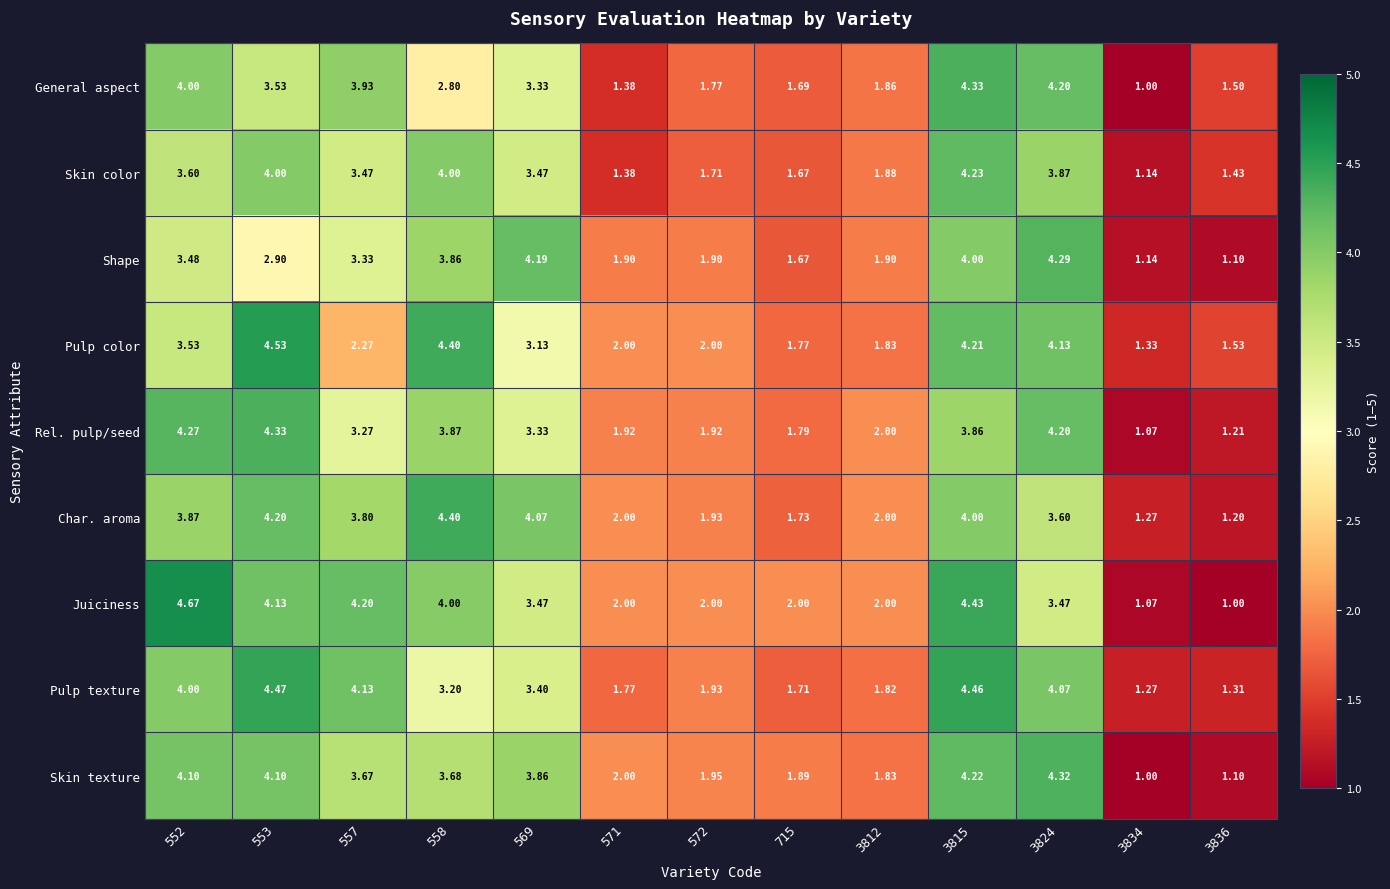

Which series has the largest total across all categories?

Juiciness